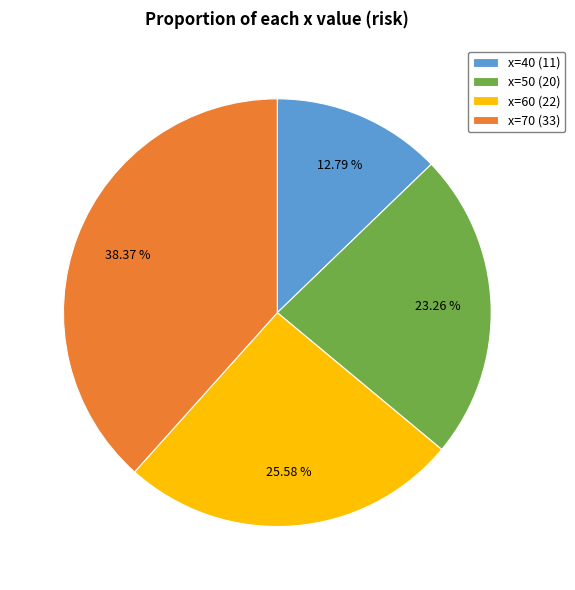

To the nearest percent, what is the average slice percentage?

25%